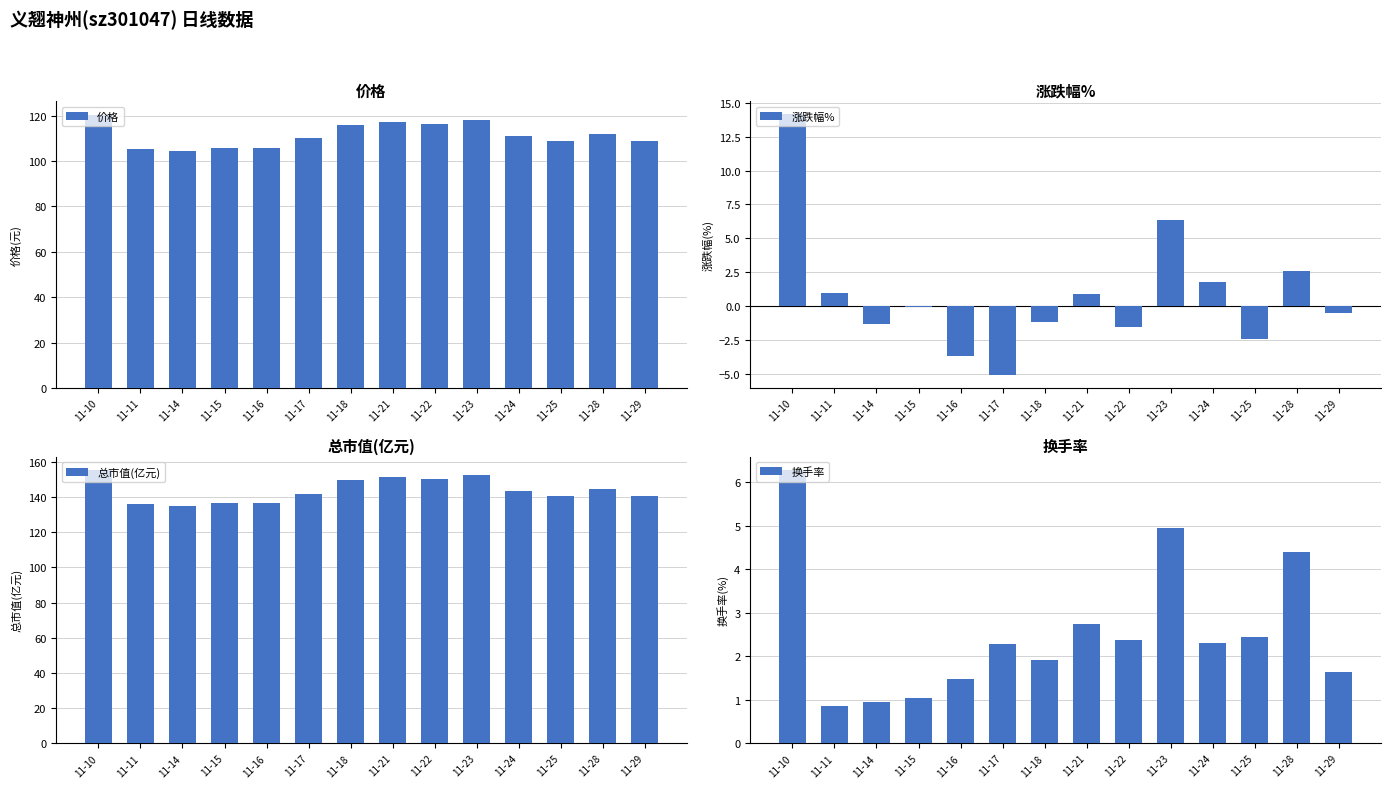

Is it true that 涨跌幅% equals -0.5 at 11-29?

True